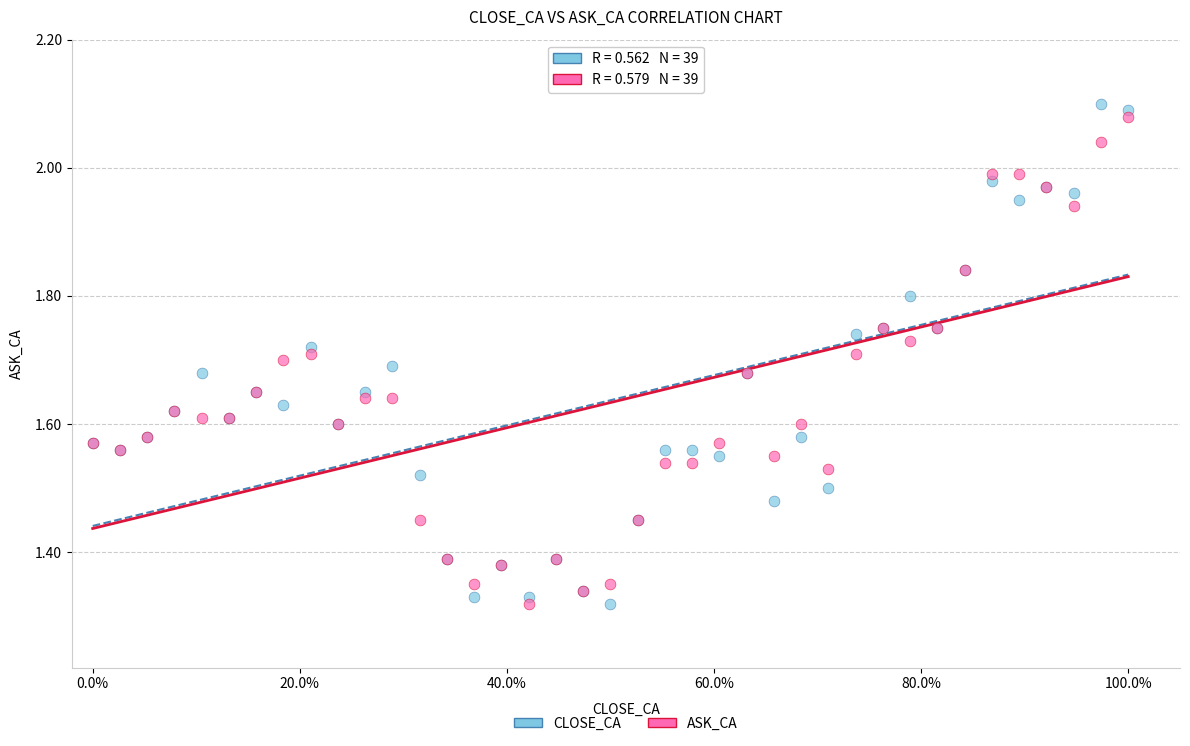

What is the X range (max minus min) for the scatter plot?

1.0